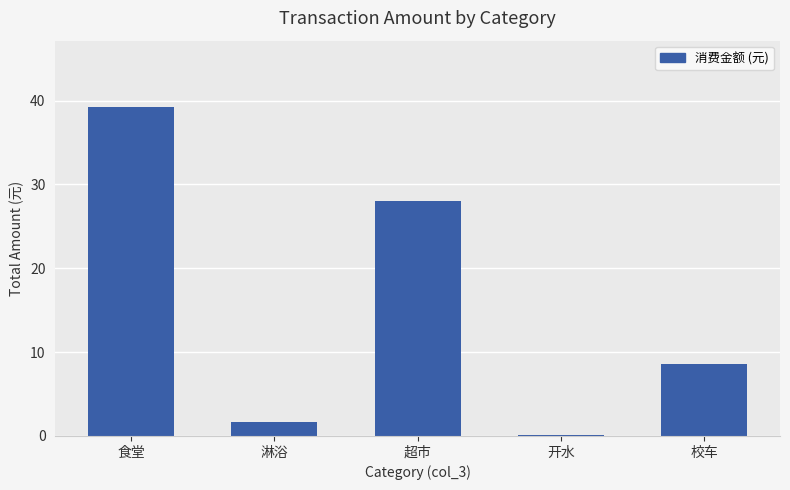

What is the greatest value displayed?

39.3